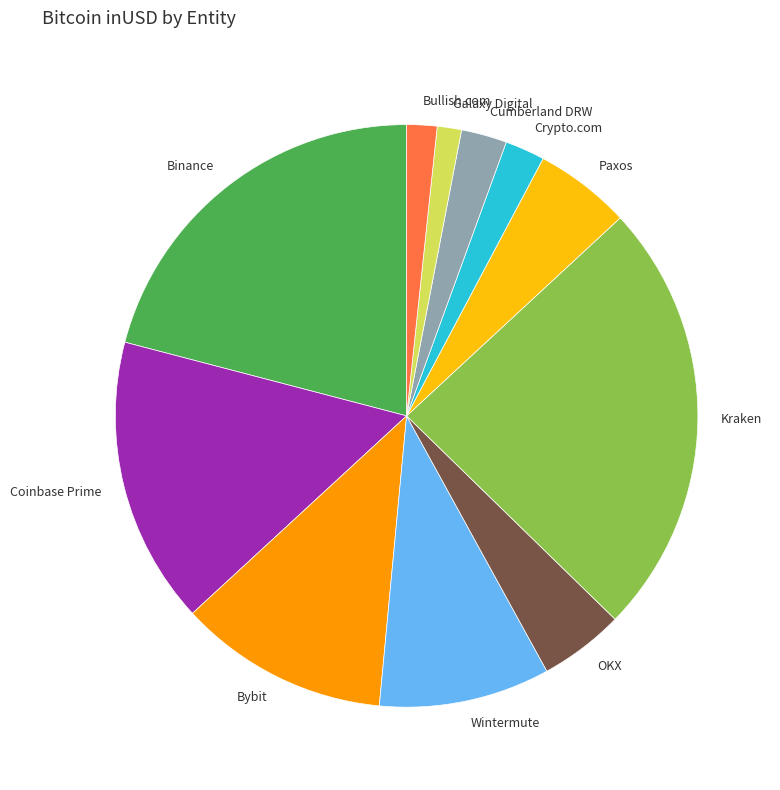

Does any single category account for the majority?

No